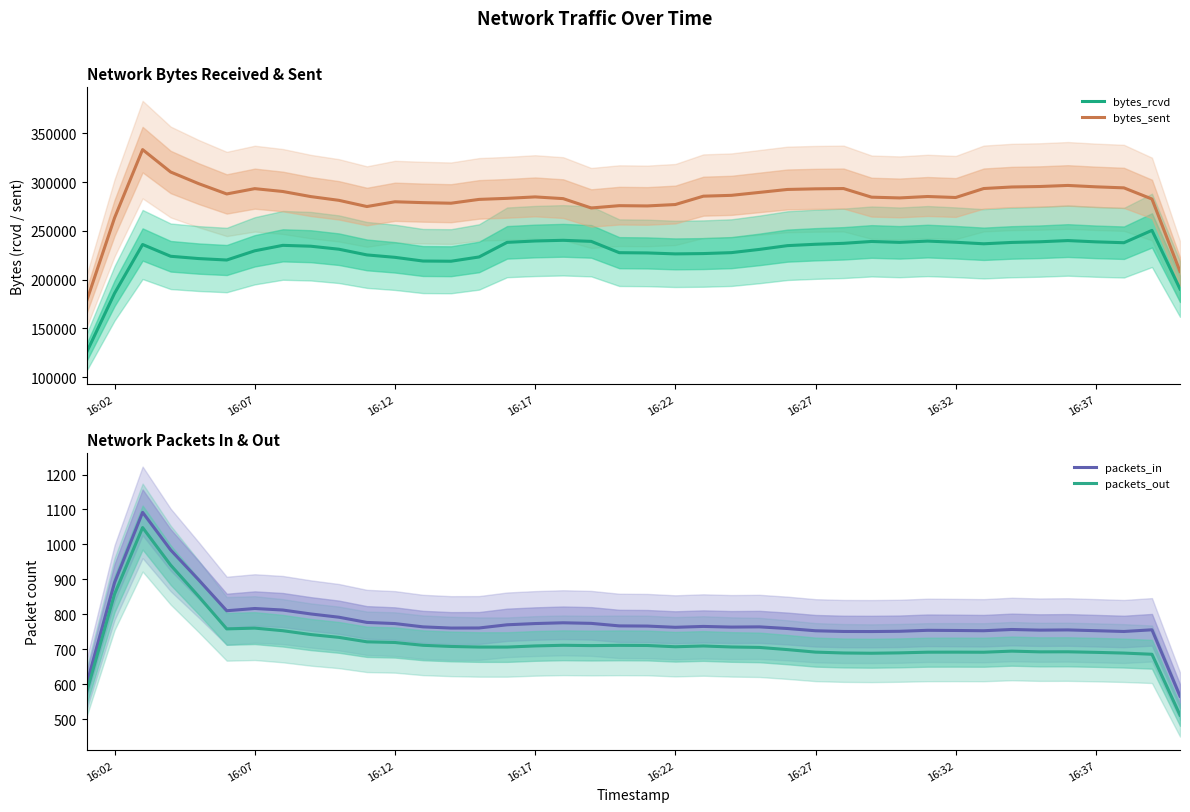

How many data points in bytes_rcvd are less than 234931?

20